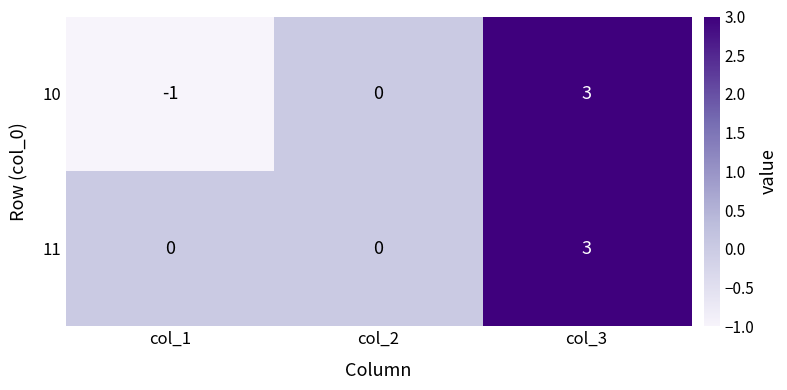

What is the difference between the maximum and second lowest values in the 10 series?

3